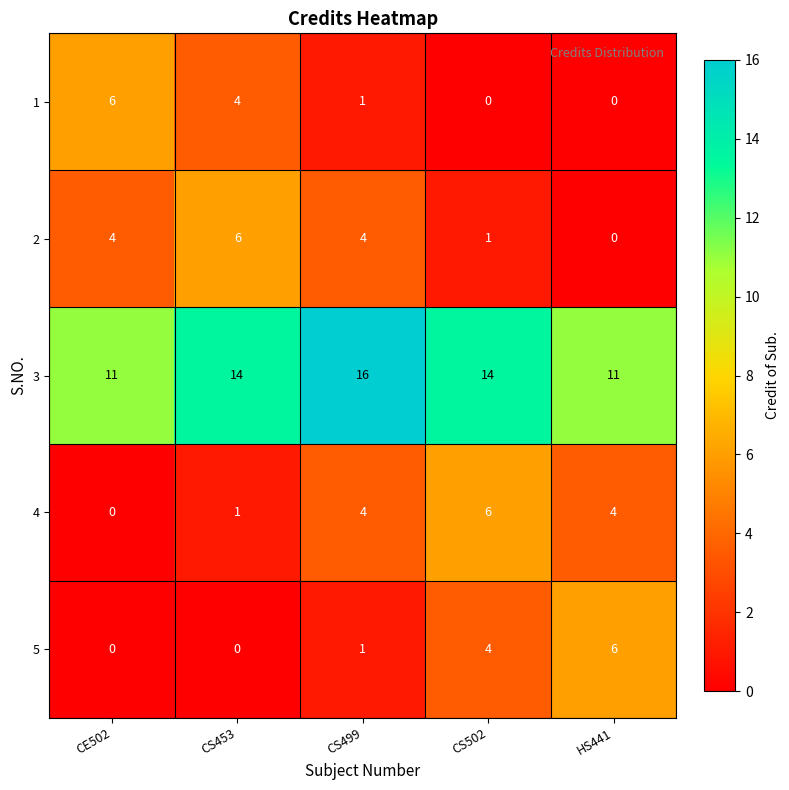

At how many categories does at least one series exceed 10?

5